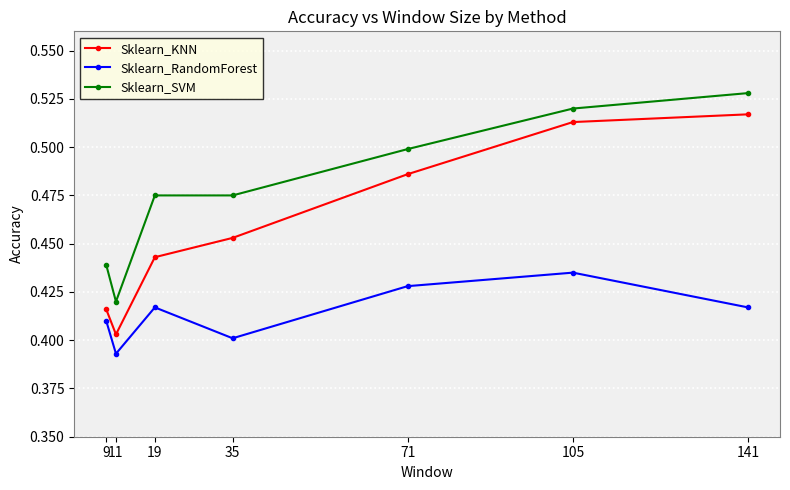

True or false: Sklearn_KNN has a value of 0.2 at 141.

False